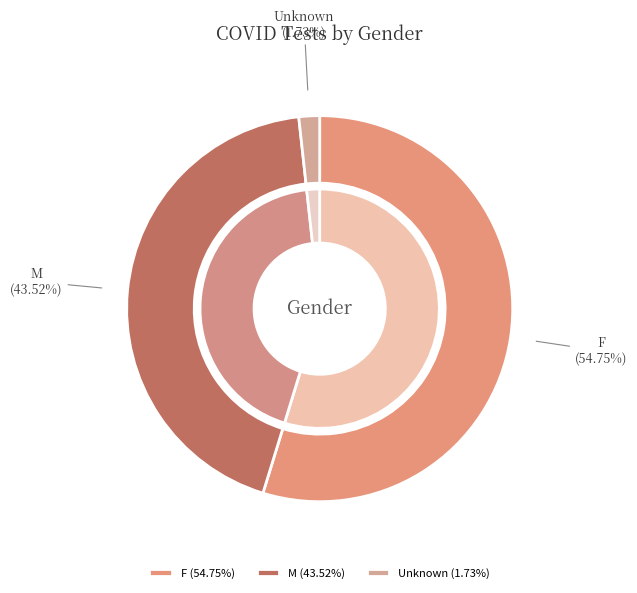

What percentage is the F slice, to the nearest percent?

55%